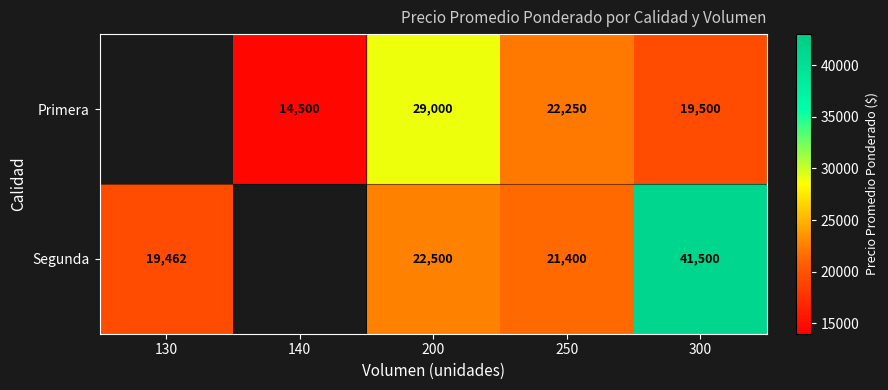

Between 200 and 250, which is larger?

200